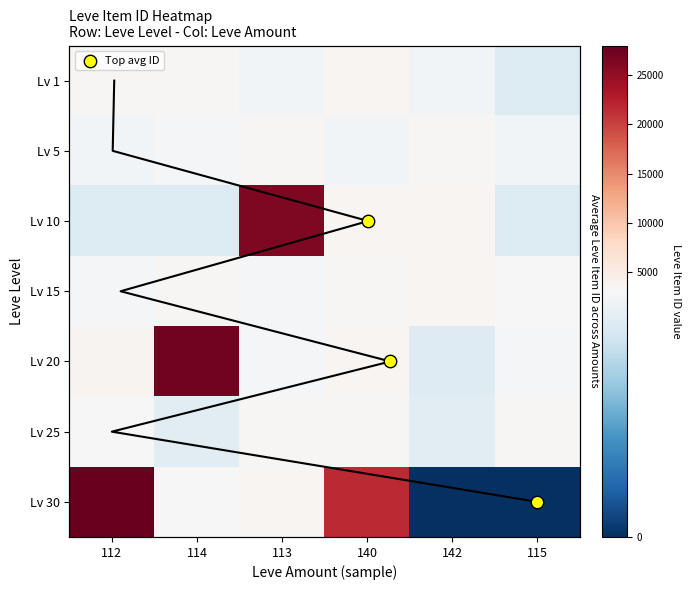

Which has a higher value, 112 or 114?

114